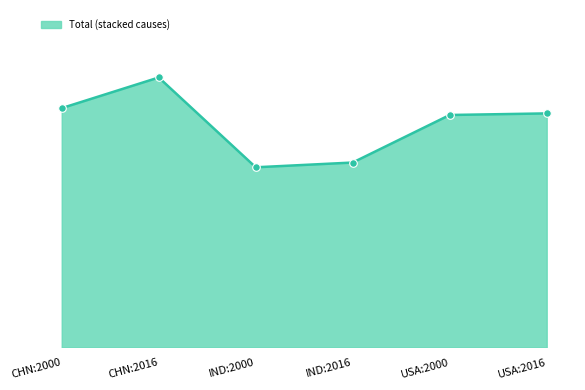

Is this an area chart (filled region under the line)?

Yes